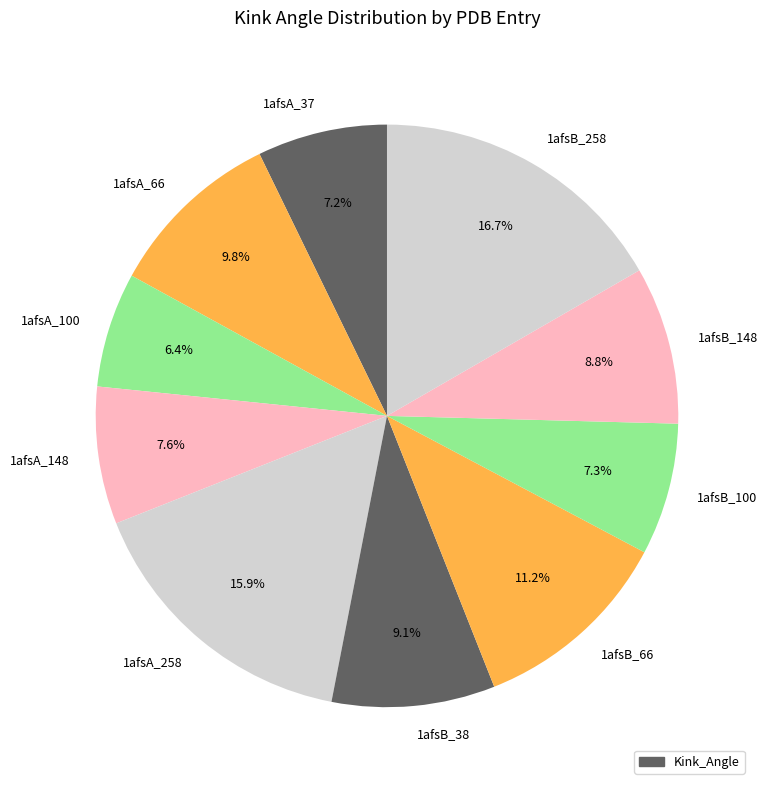

Which category has the biggest portion of the pie?

1afsB_258